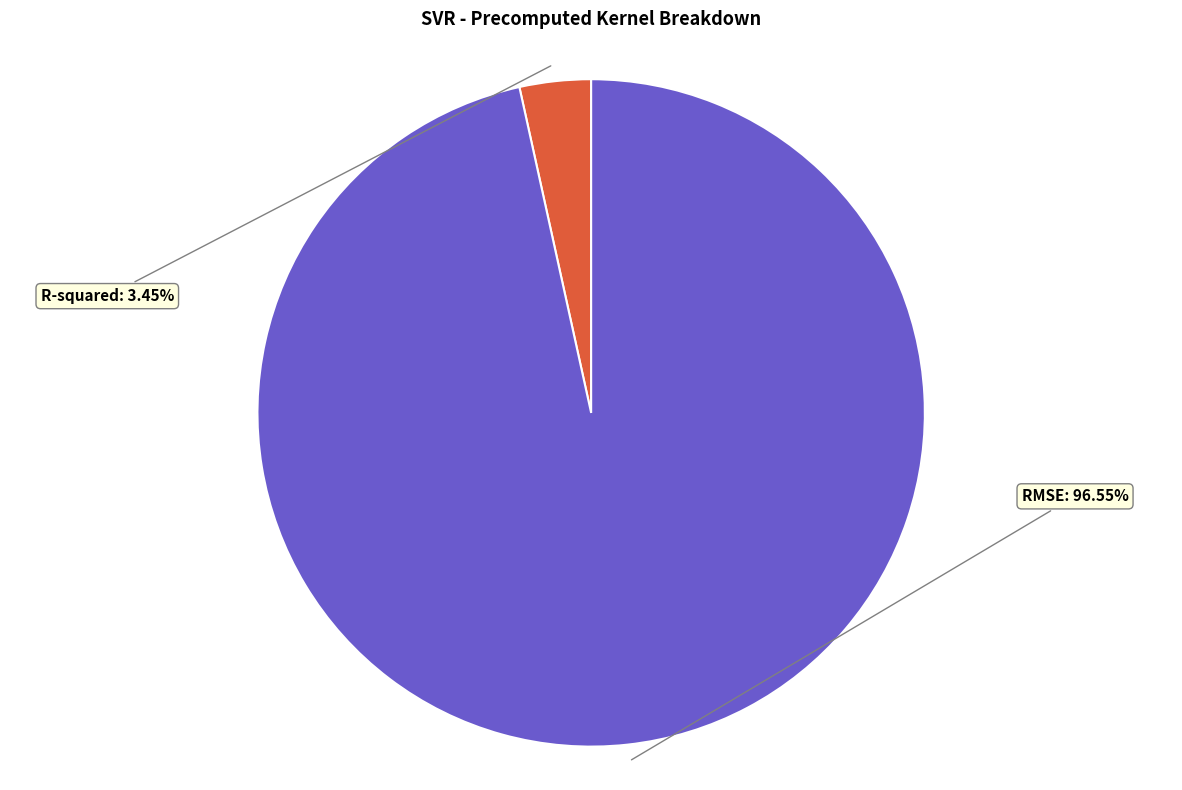

Count the number of slices in the pie.

2